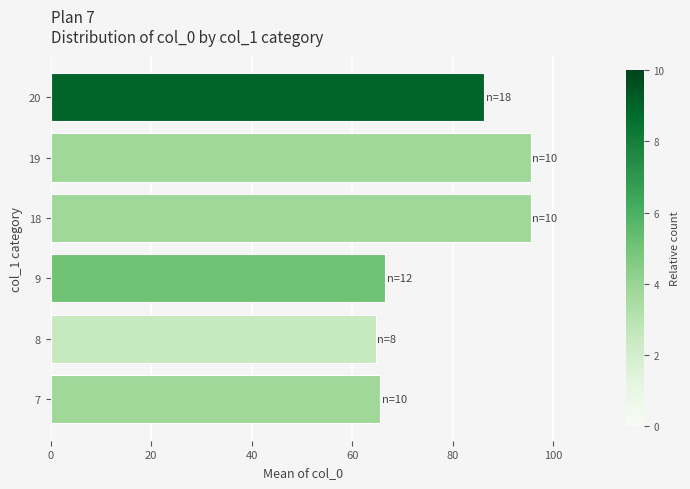

What is the minimum value shown in the chart?

64.6